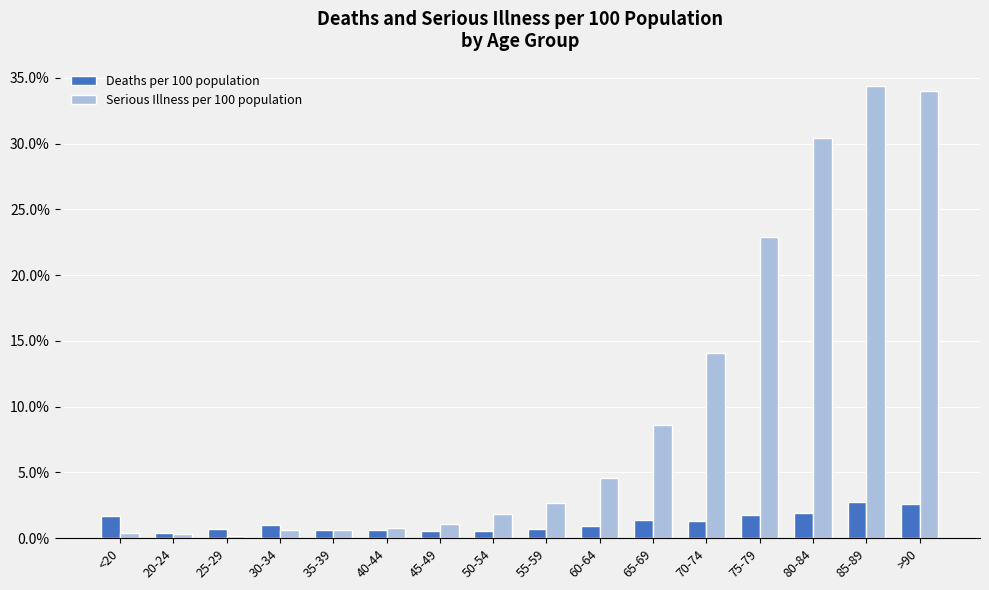

What is the greatest value displayed?

34.4